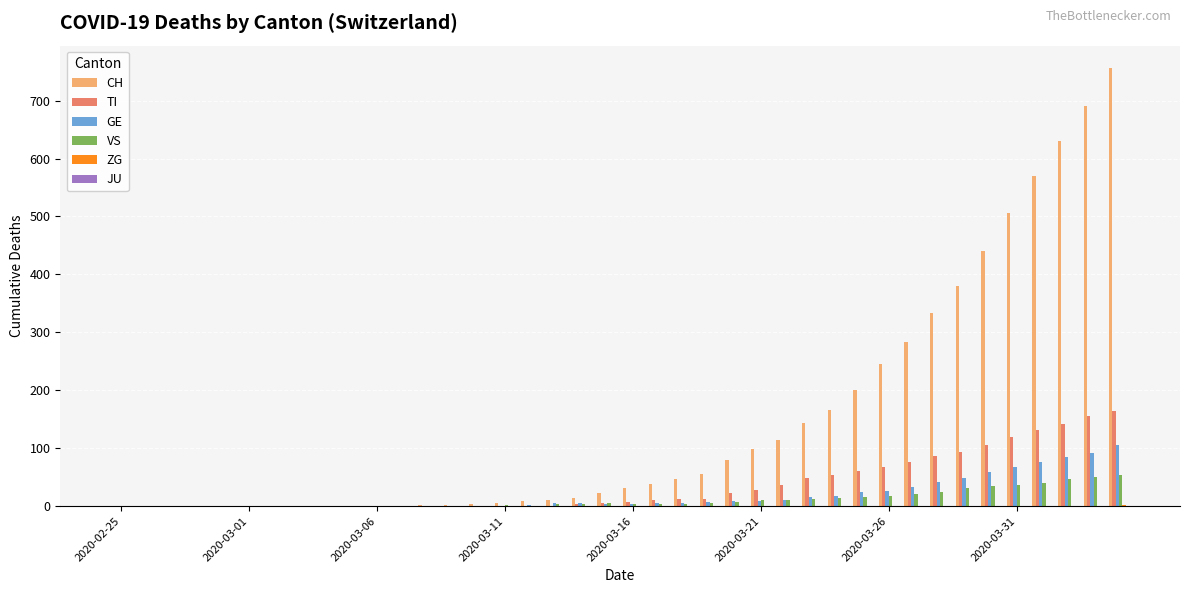

What is the maximum value shown in the chart?

757